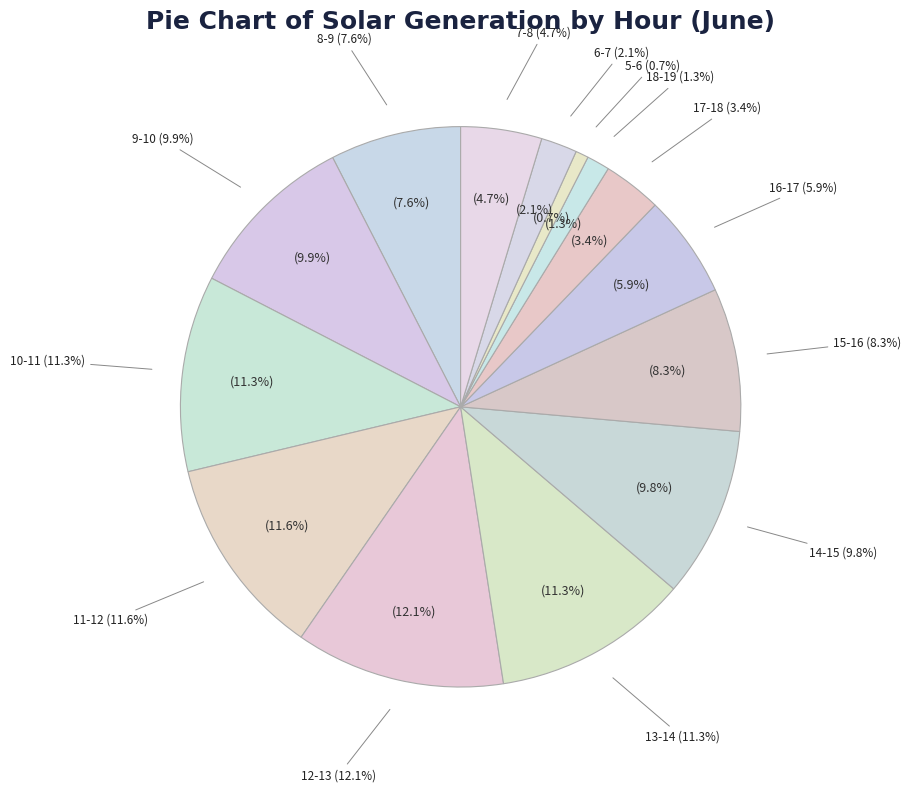

What percentage is the 17-18 slice, to the nearest percent?

3%